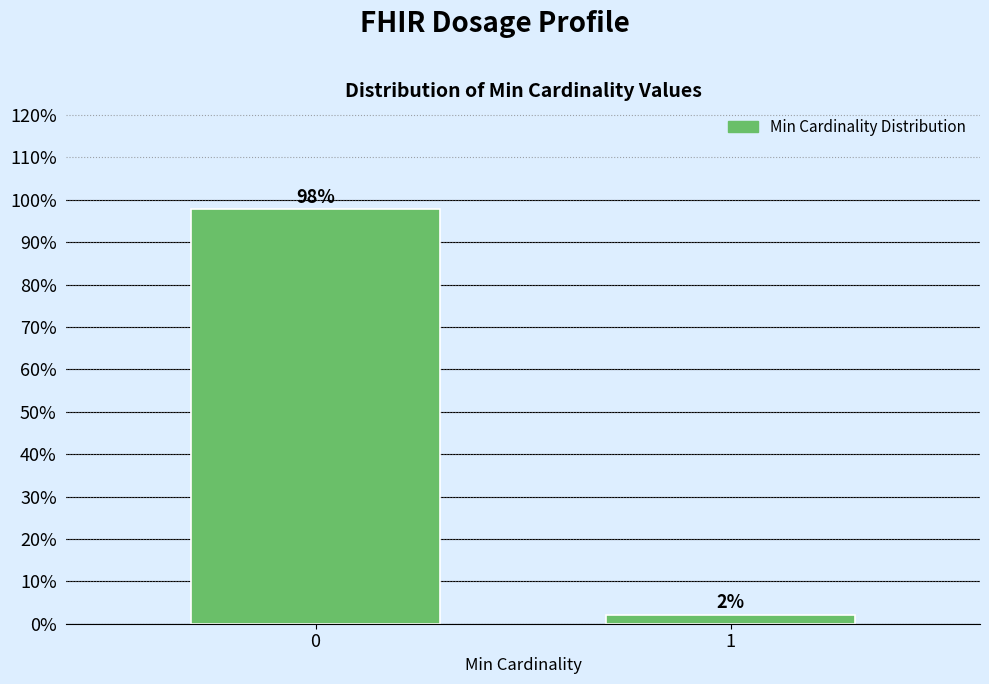

What is the maximum value shown in the chart?

97.8